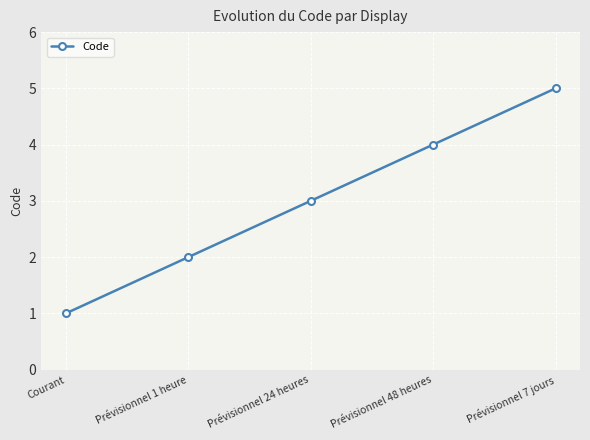

What is the sum of all values?

15